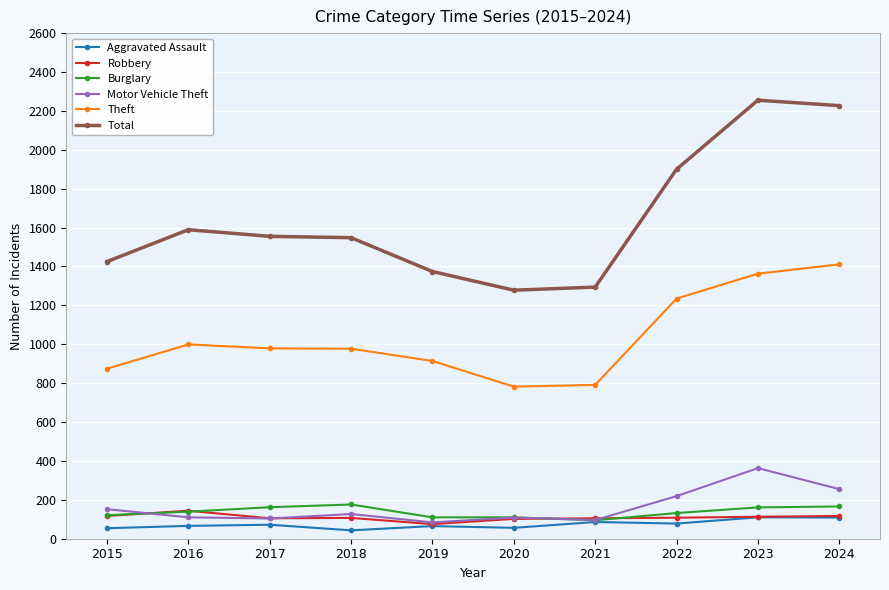

Is it true that Aggravated Assault equals 65 at 2019?

True